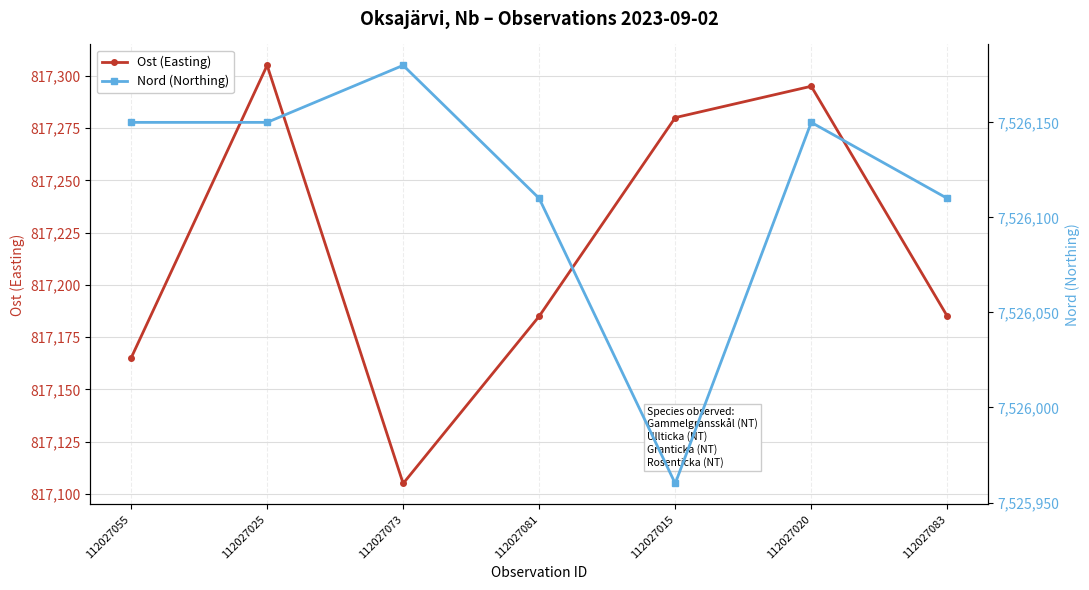

At 112027081, list the series in order from smallest to largest.

Ost (Easting), Nord (Northing)